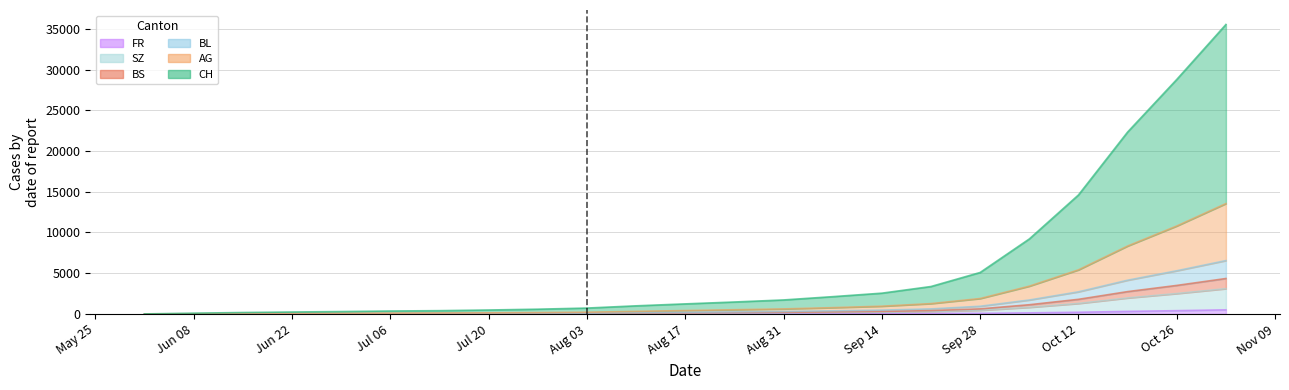

What are all the series names shown in the legend?

FR, SZ, BS, BL, AG, CH